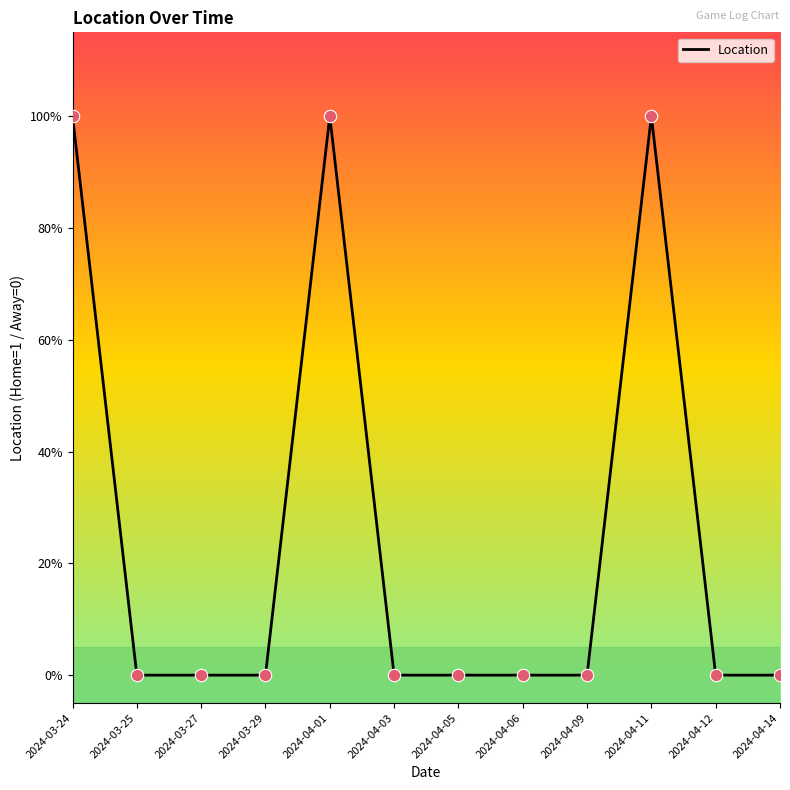

Between 2024-04-12 and 2024-04-05, which is larger?

2024-04-12